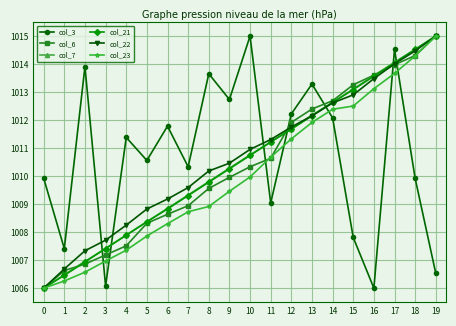

True or false: col_6 has a value of 665.5 at 6.

False